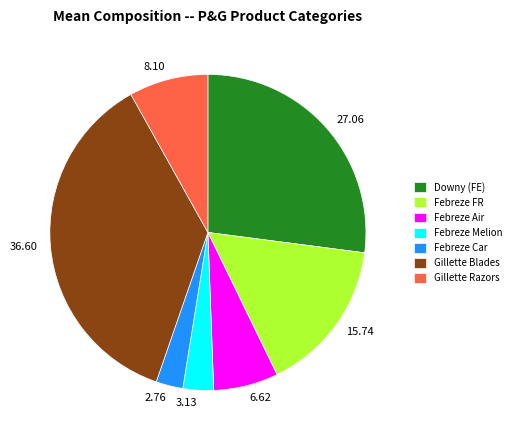

Combined, do Gillette Razors and Febreze Car account for over 50%?

No